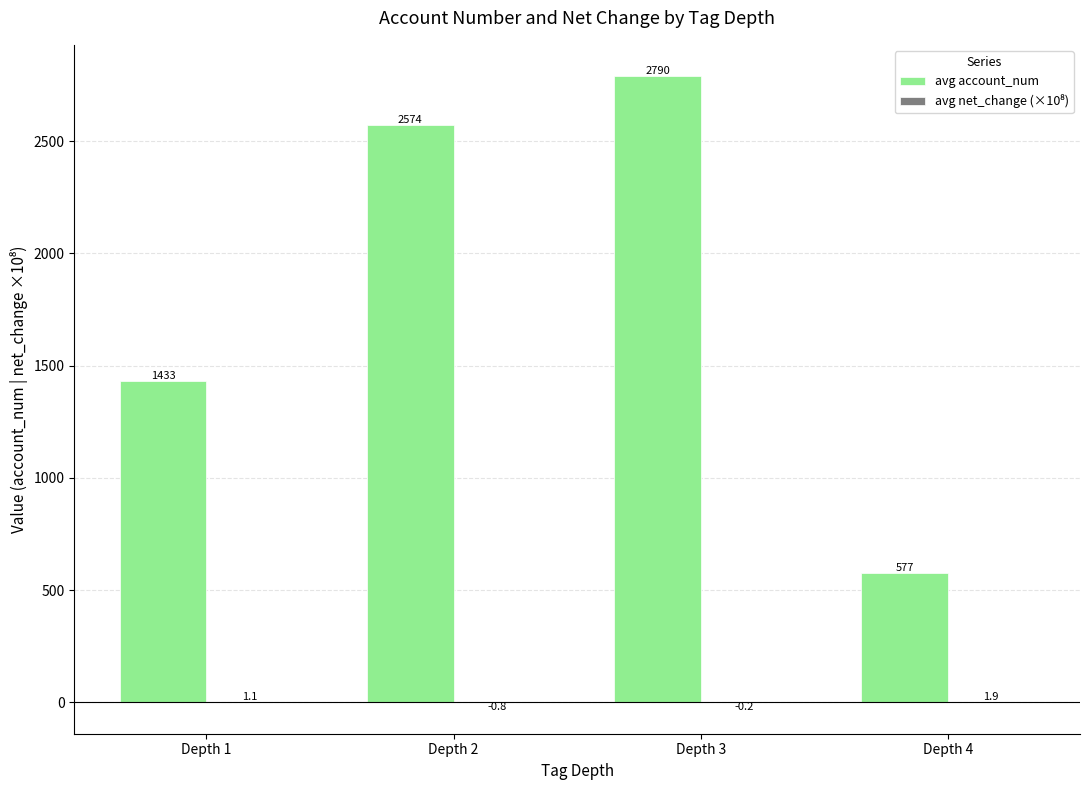

Which series has the largest range (max minus min)?

avg account_num